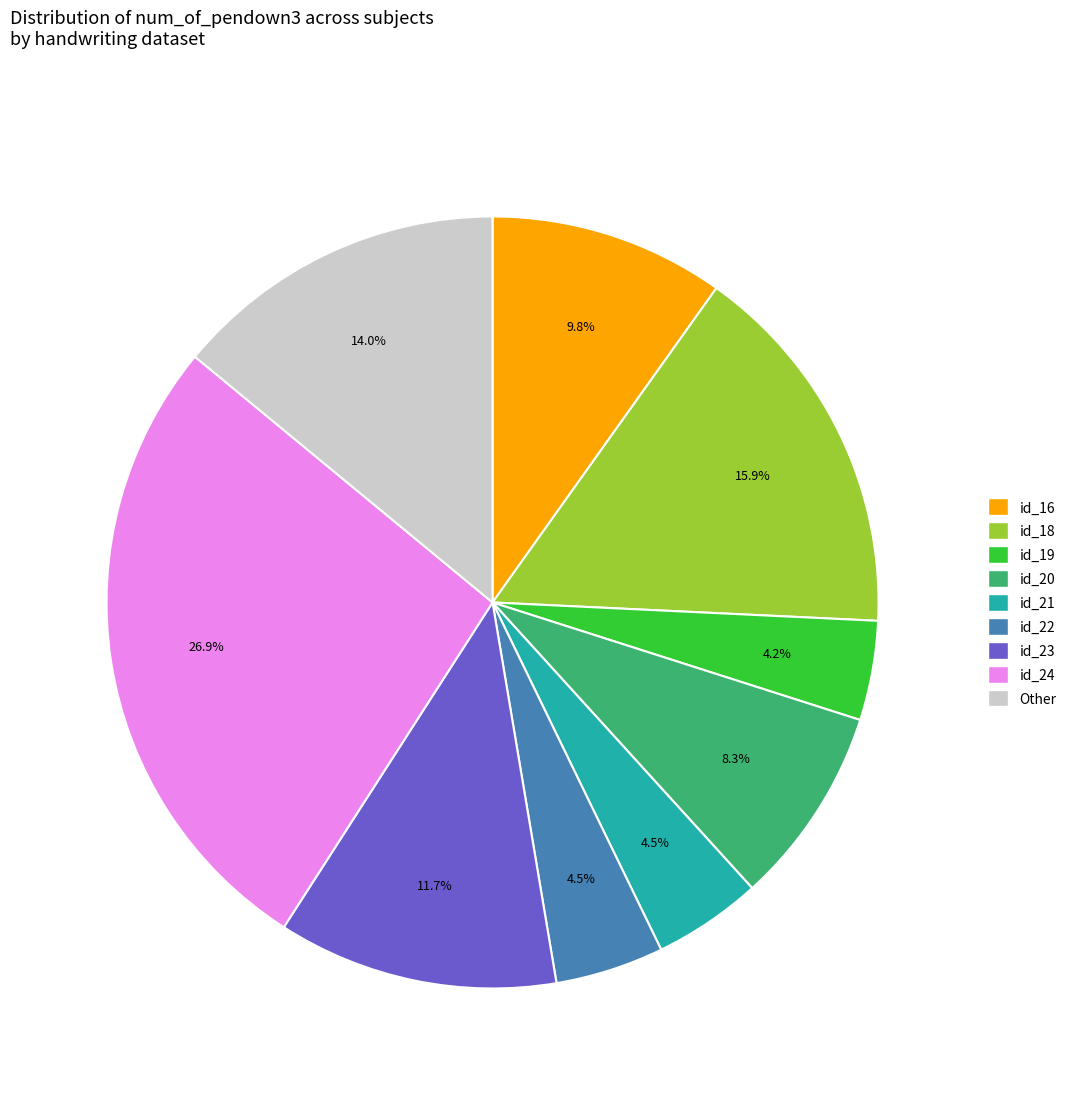

Is there a majority slice in this chart?

No